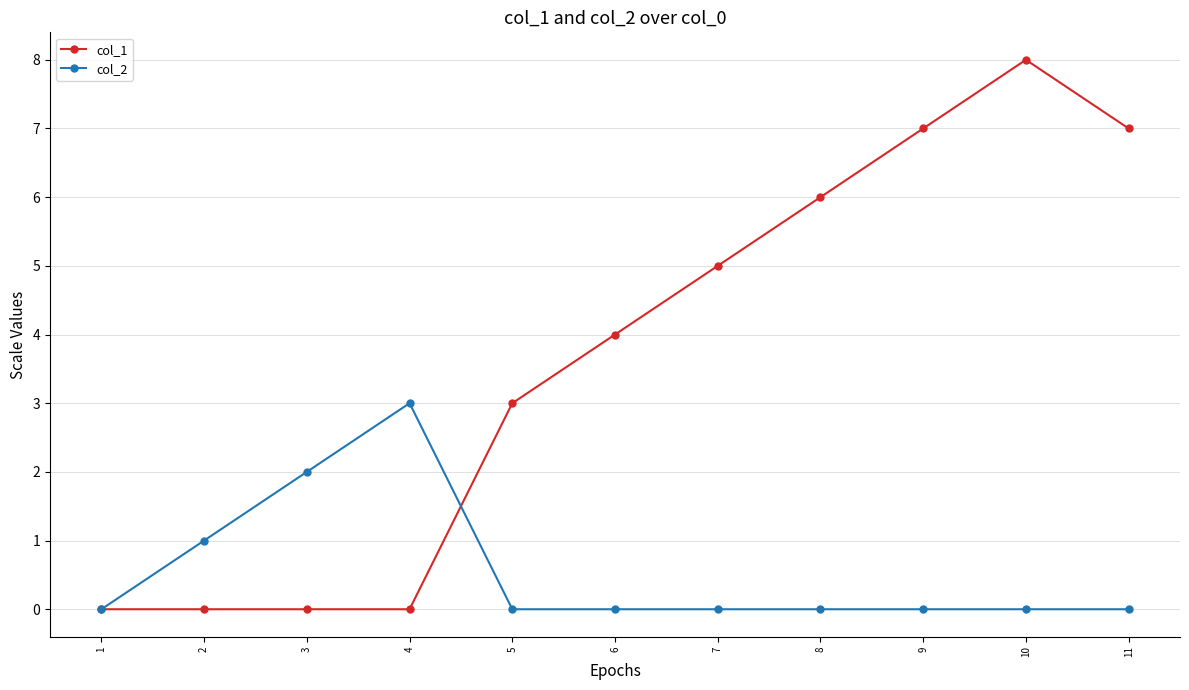

What is the average value of the col_1 series?

4